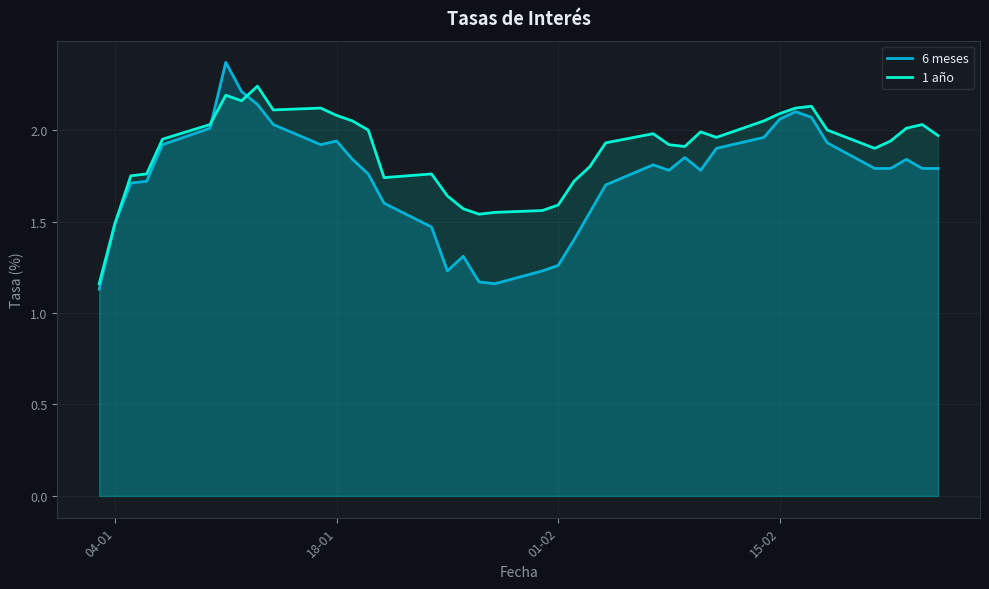

Which series has the largest total across all categories?

1 año